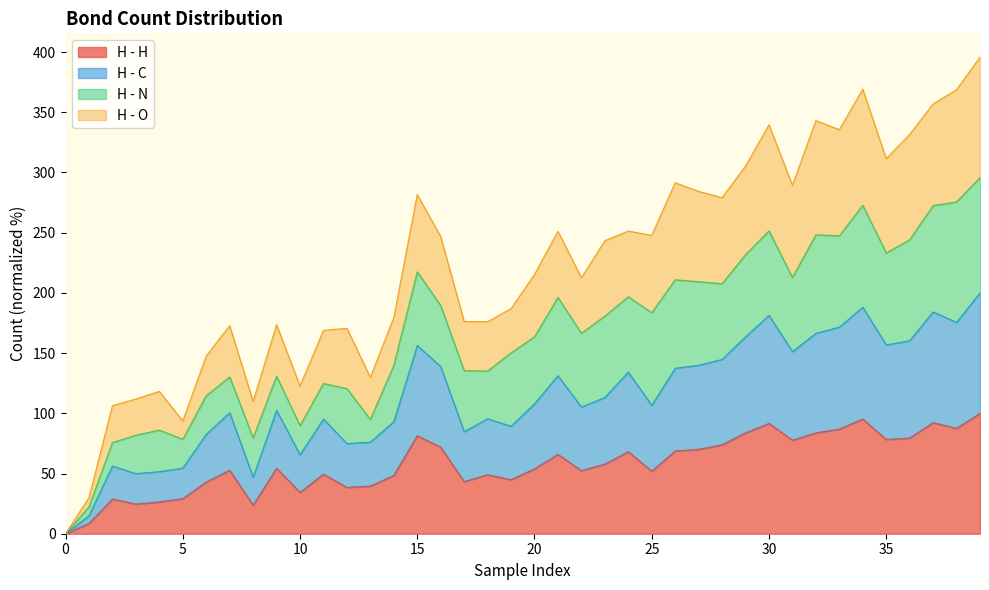

What is the maximum value for H - H?

100.0